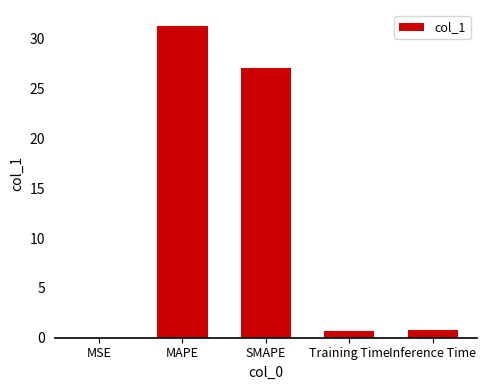

Which label corresponds to the largest value in the chart?

MAPE